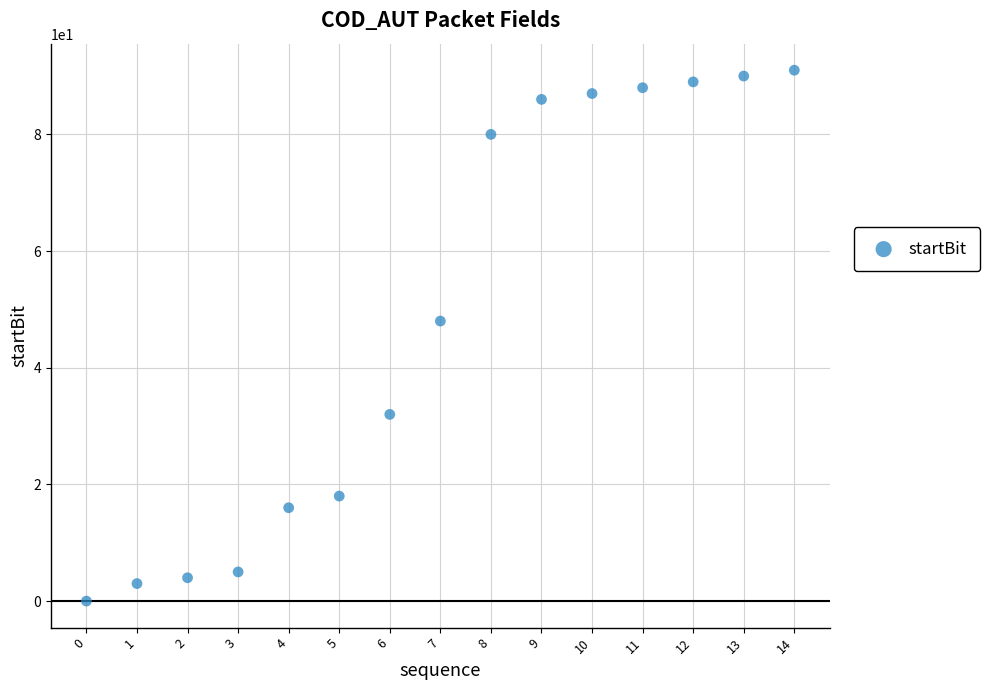

What is the range of Y values (max minus min)?

91